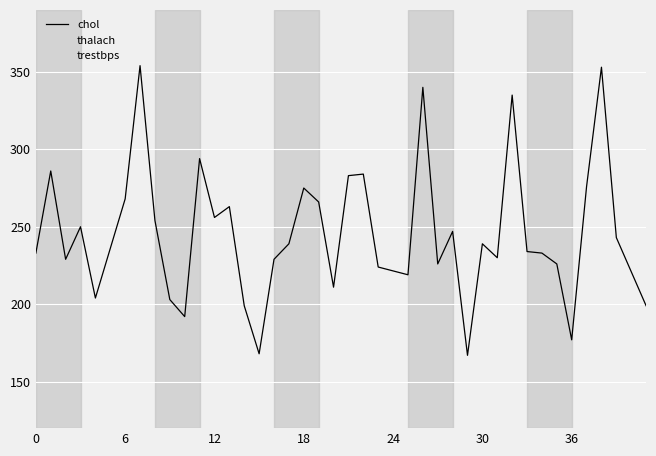

What is the maximum value for trestbps?

172